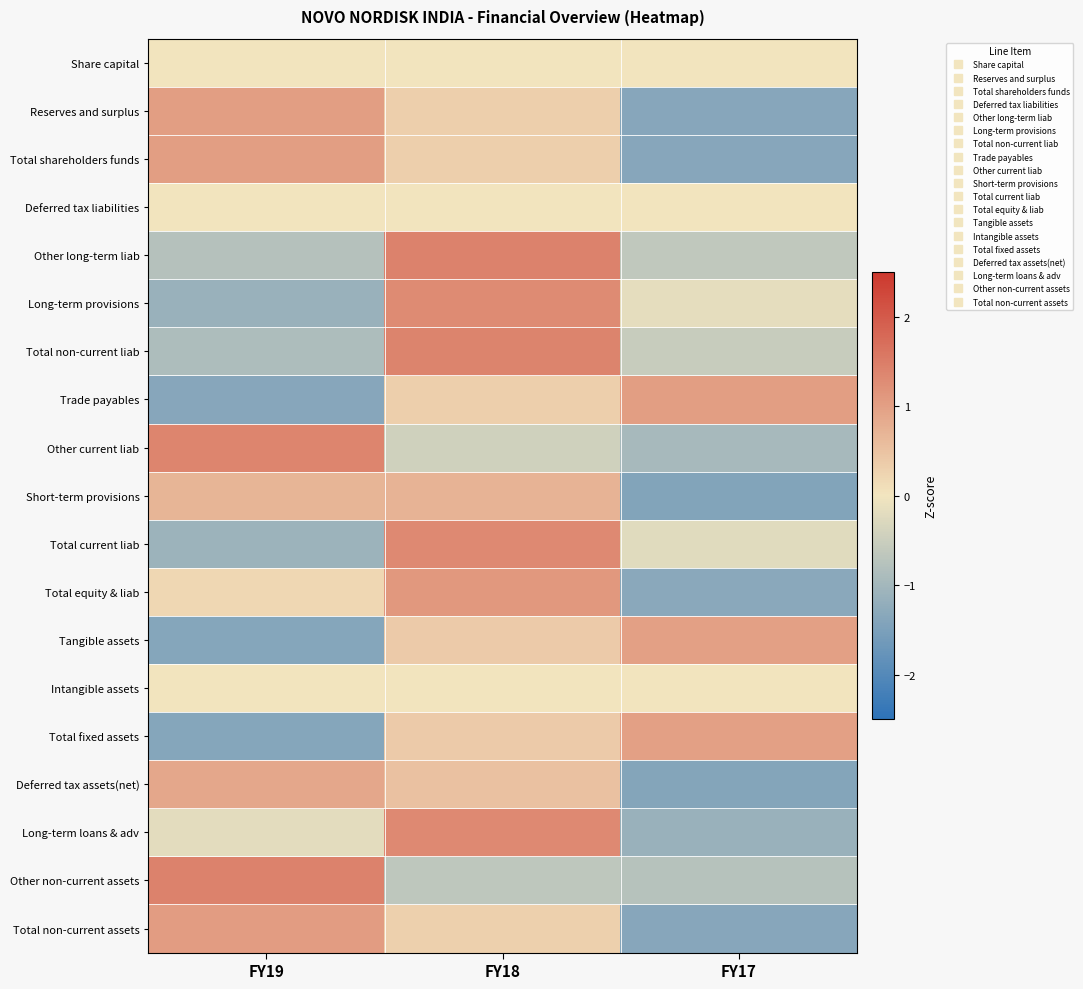

Reading left to right, list all the values displayed in this chart.

Share capital: FY19=0.0	FY18=0.0	FY17=0.0
Reserves and surplus: FY19=1.0	FY18=0.3	FY17=-1.4
Total shareholders funds: FY19=1.0	FY18=0.3	FY17=-1.4
Deferred tax liabilities: FY19=0.0	FY18=0.0	FY17=0.0
Other long-term liab: FY19=-0.8	FY18=1.4	FY17=-0.6
Long-term provisions: FY19=-1.1	FY18=1.3	FY17=-0.2
Total non-current liab: FY19=-0.9	FY18=1.4	FY17=-0.5
Trade payables: FY19=-1.4	FY18=0.3	FY17=1.0
Other current liab: FY19=1.4	FY18=-0.4	FY17=-0.9
Short-term provisions: FY19=0.7	FY18=0.7	FY17=-1.4
Total current liab: FY19=-1.1	FY18=1.3	FY17=-0.2
Total equity & liab: FY19=0.2	FY18=1.1	FY17=-1.3
Tangible assets: FY19=-1.4	FY18=0.4	FY17=1.0
Intangible assets: FY19=0.0	FY18=0.0	FY17=0.0
Total fixed assets: FY19=-1.4	FY18=0.4	FY17=1.0
Deferred tax assets(net): FY19=0.9	FY18=0.5	FY17=-1.4
Long-term loans & adv: FY19=-0.2	FY18=1.3	FY17=-1.1
Other non-current assets: FY19=1.4	FY18=-0.7	FY17=-0.8
Total non-current assets: FY19=1.0	FY18=0.3	FY17=-1.3